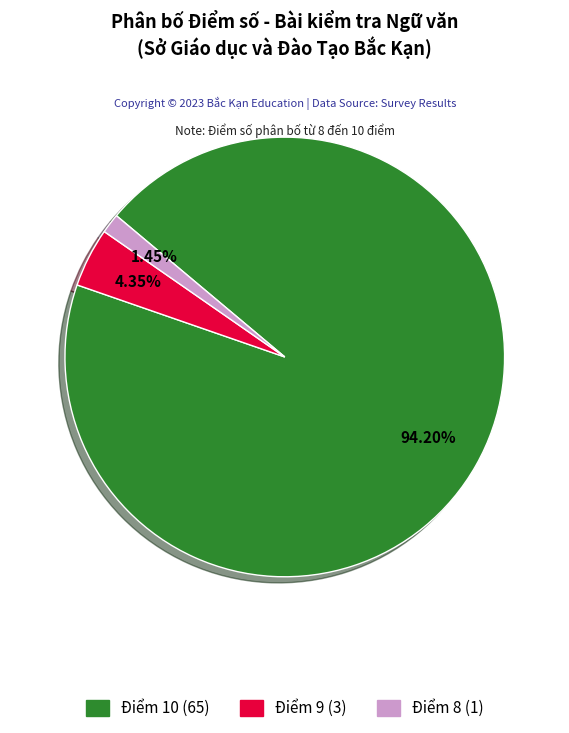

Is there a majority slice in this chart?

Yes